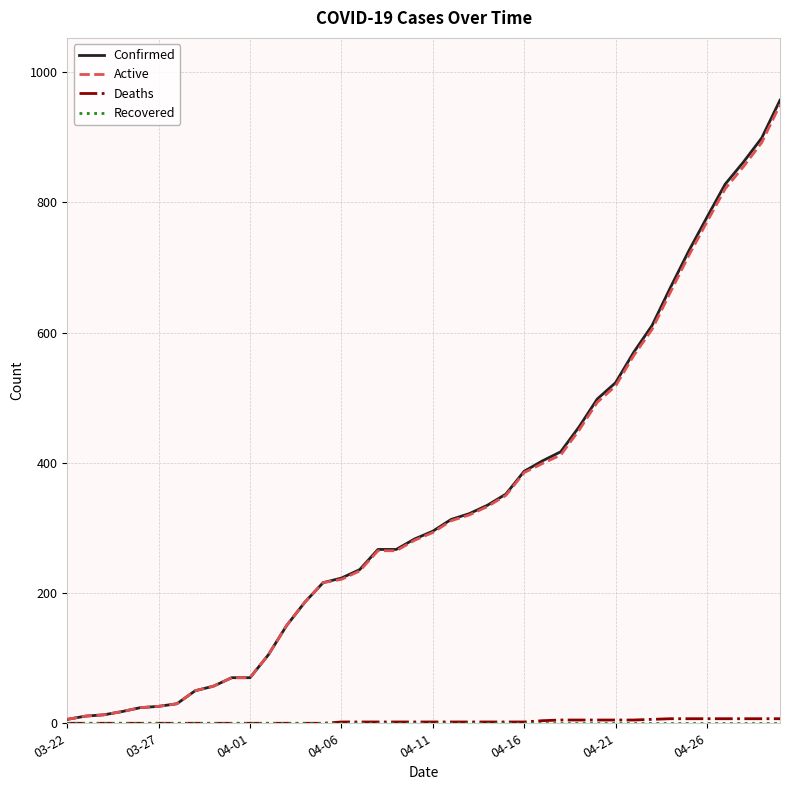

Which series has the largest range (max minus min)?

Confirmed